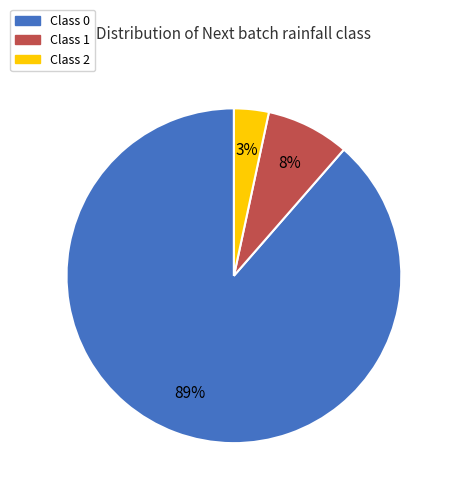

Rank the categories by value from lowest to highest.

Class 2, Class 1, Class 0